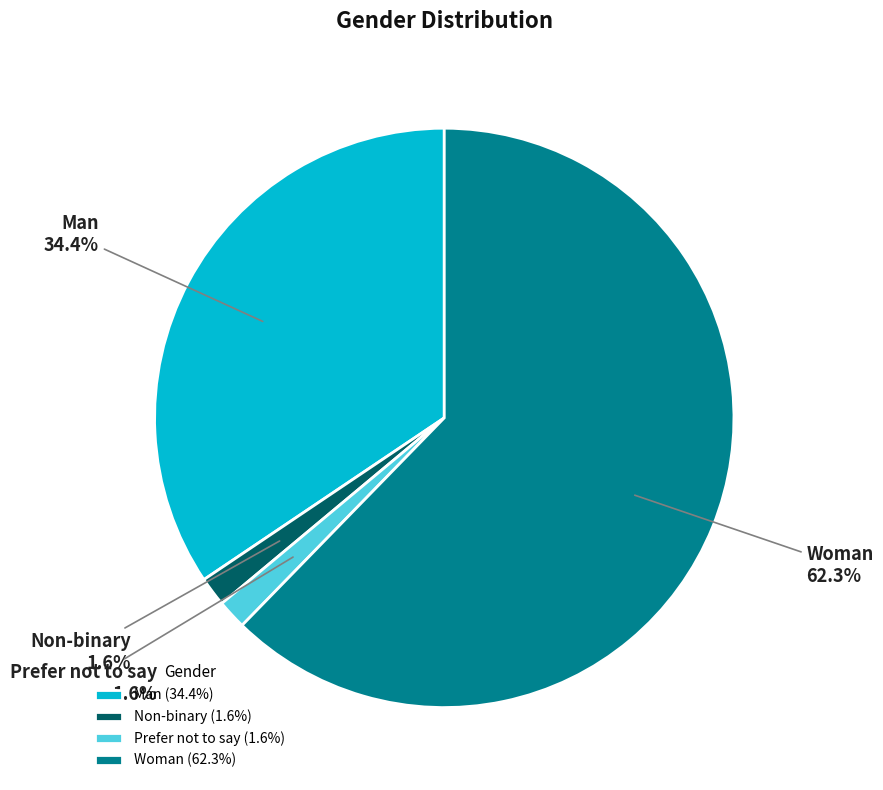

Count the number of slices in the pie.

4